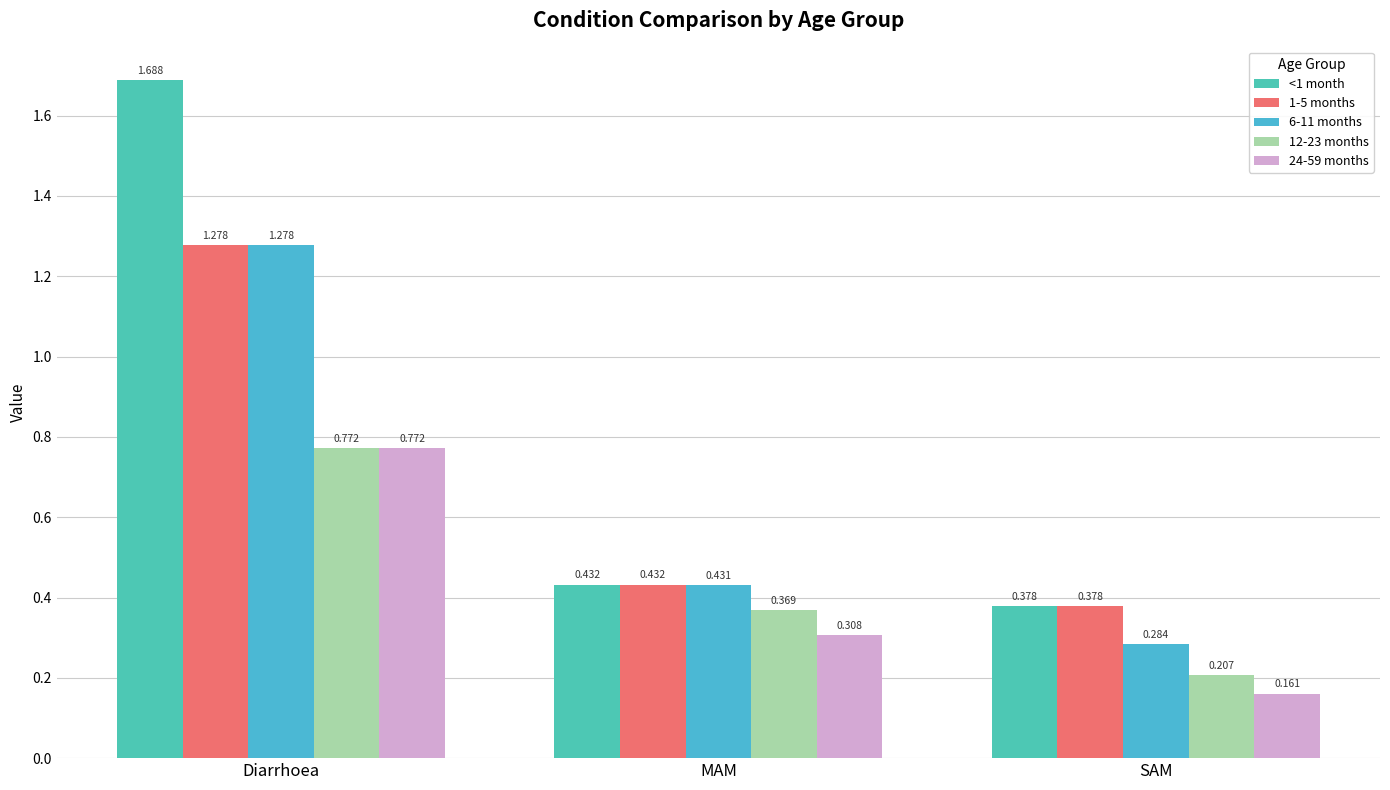

Which series has the largest range (max minus min)?

<1 month